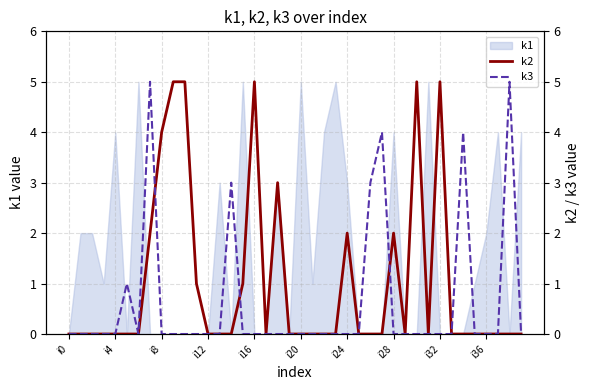

Count the k3 values in the range 0 to 1.

34